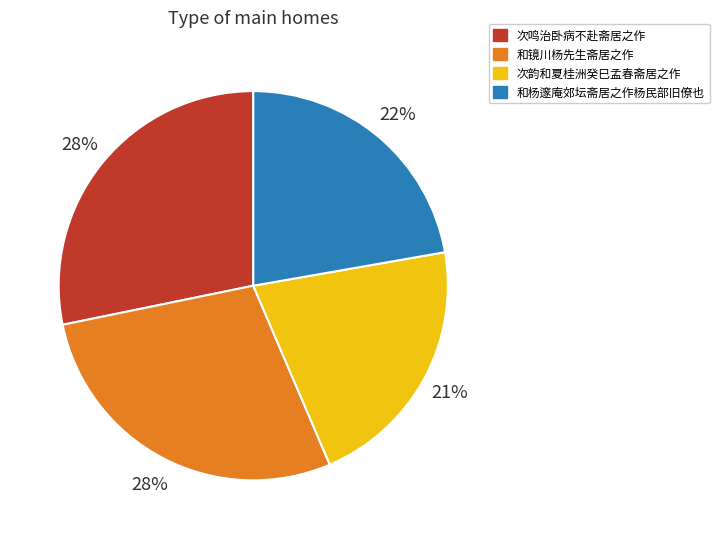

True or false: 次鸣治卧病不赴斋居之作 accounts for 17% of the total.

False